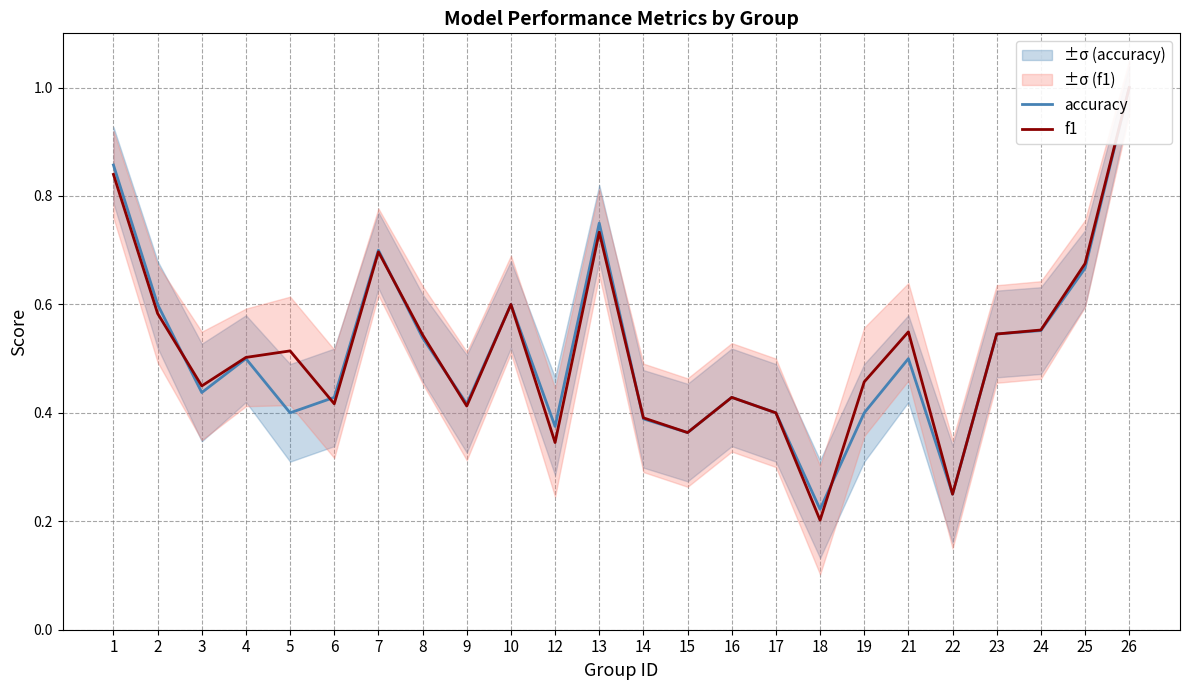

Reading left to right, list all the values displayed in this chart.

accuracy: 1=0.9	2=0.6	3=0.4	4=0.5	5=0.4	6=0.4	7=0.7	8=0.5	9=0.4	10=0.6	12=0.4	13=0.8	14=0.4	15=0.4	16=0.4	17=0.4	18=0.2	19=0.4	21=0.5	22=0.2	23=0.5	24=0.6	25=0.7	26=1.0
f1: 1=0.8	2=0.6	3=0.4	4=0.5	5=0.5	6=0.4	7=0.7	8=0.5	9=0.4	10=0.6	12=0.3	13=0.7	14=0.4	15=0.4	16=0.4	17=0.4	18=0.2	19=0.5	21=0.5	22=0.2	23=0.5	24=0.6	25=0.7	26=1.0